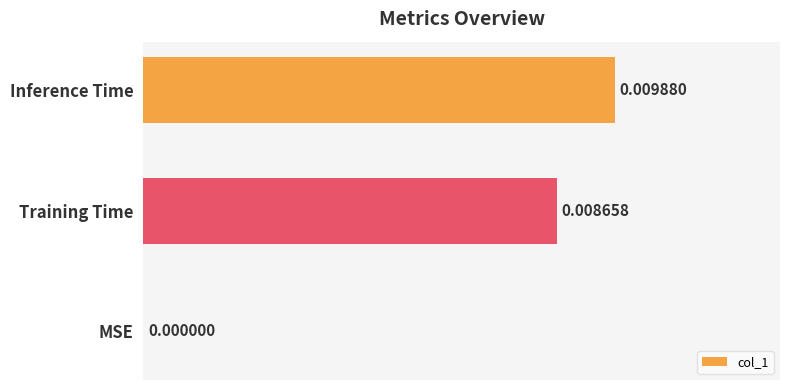

Are the bars horizontal?

Yes